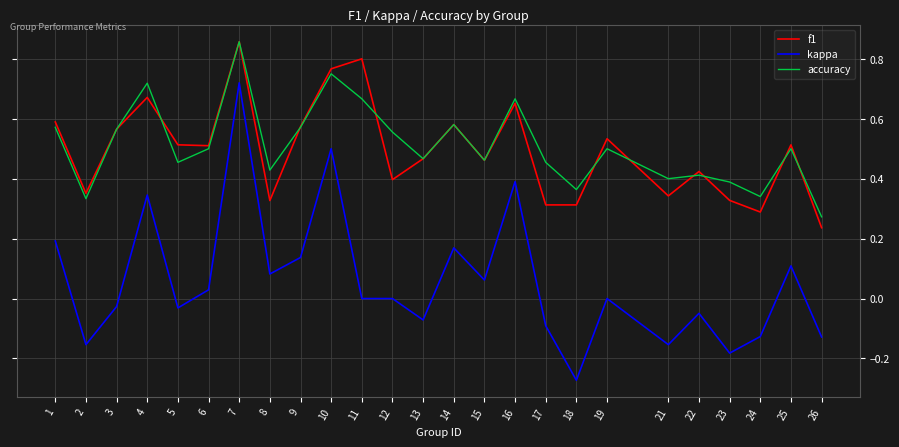

Between 19 and 22, which series saw the biggest shift?

f1